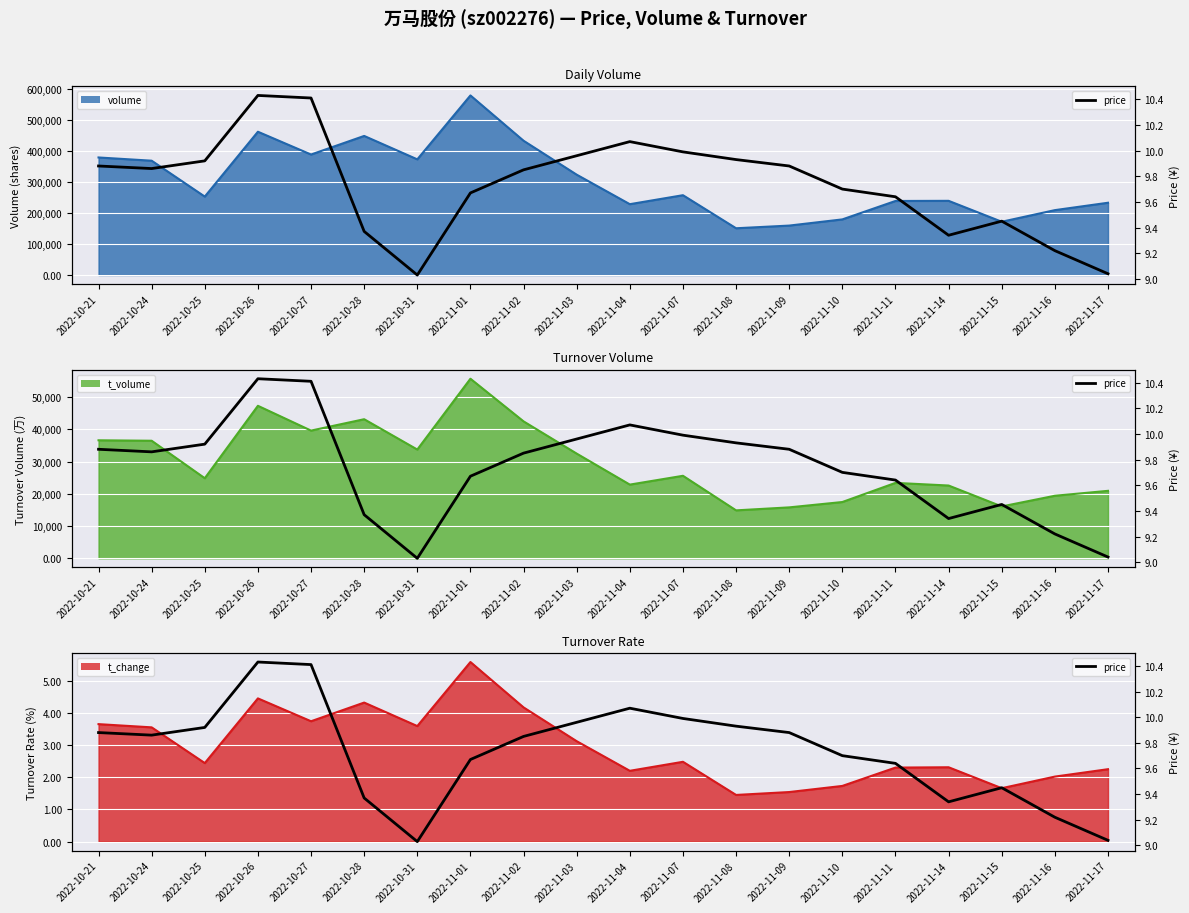

Reading right to left, list all the values displayed in this chart.

9.0	9.2	9.4	9.3	9.6	9.7	9.9	9.9	10.0	10.1	10.0	9.8	9.7	9.0	9.4	10.4	10.4	9.9	9.9	9.9